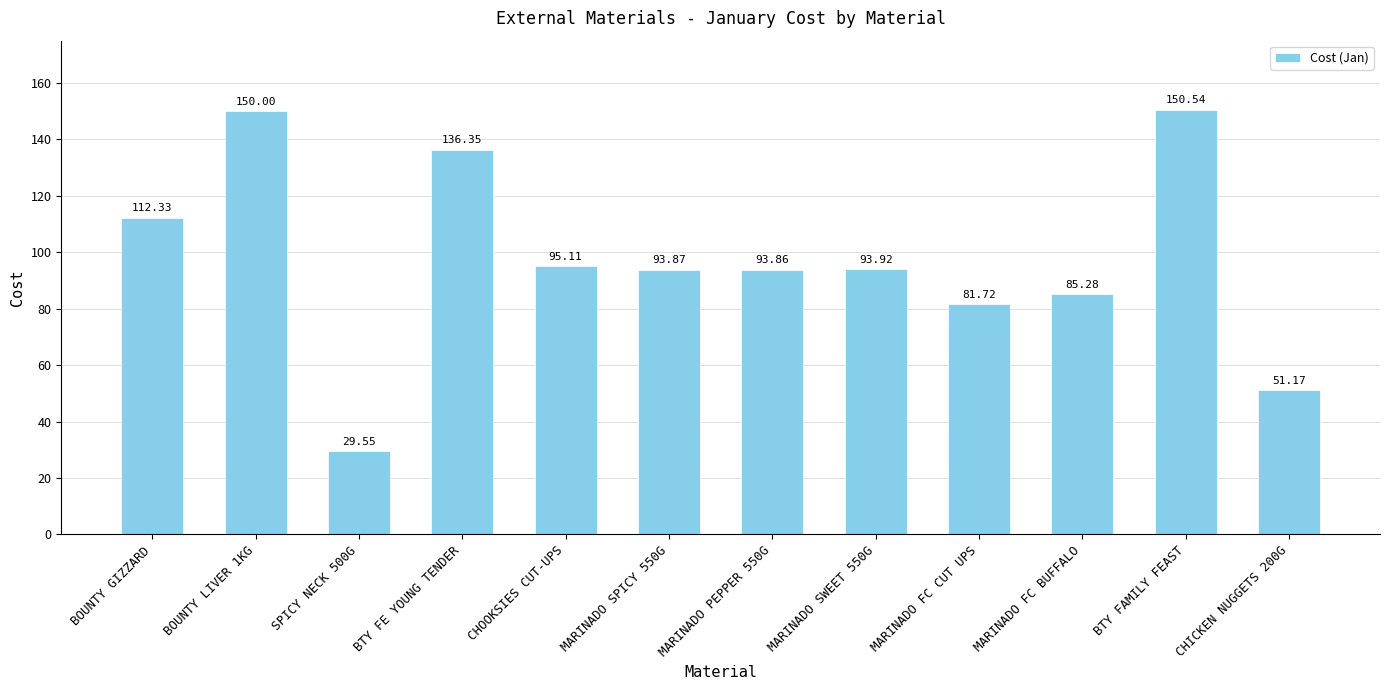

List the labels in order of value, largest first.

BTY FAMILY FEAST, BOUNTY LIVER 1KG, BTY FE YOUNG TENDER, BOUNTY GIZZARD, CHOOKSIES CUT-UPS, MARINADO SWEET 550G, MARINADO SPICY 550G, MARINADO PEPPER 550G, MARINADO FC BUFFALO, MARINADO FC CUT UPS, CHICKEN NUGGETS 200G, SPICY NECK 500G